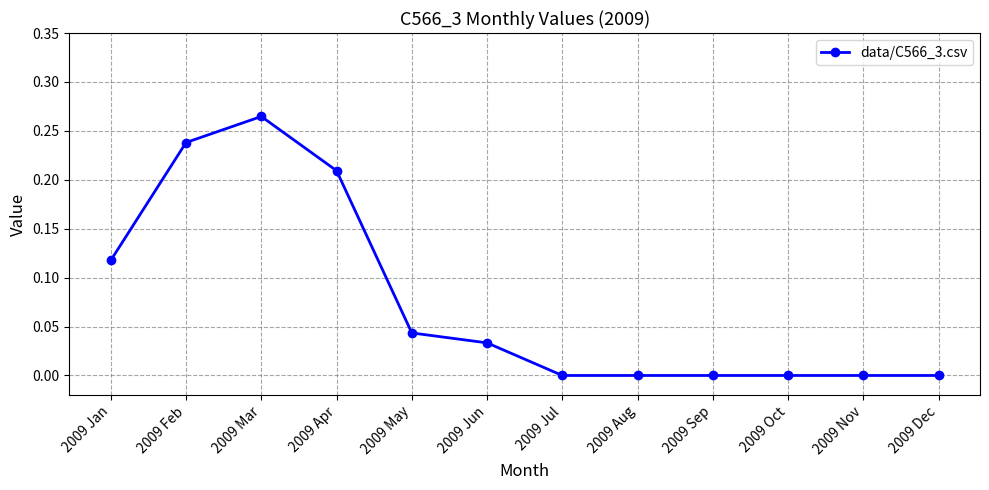

What is the sum of all values?

0.9